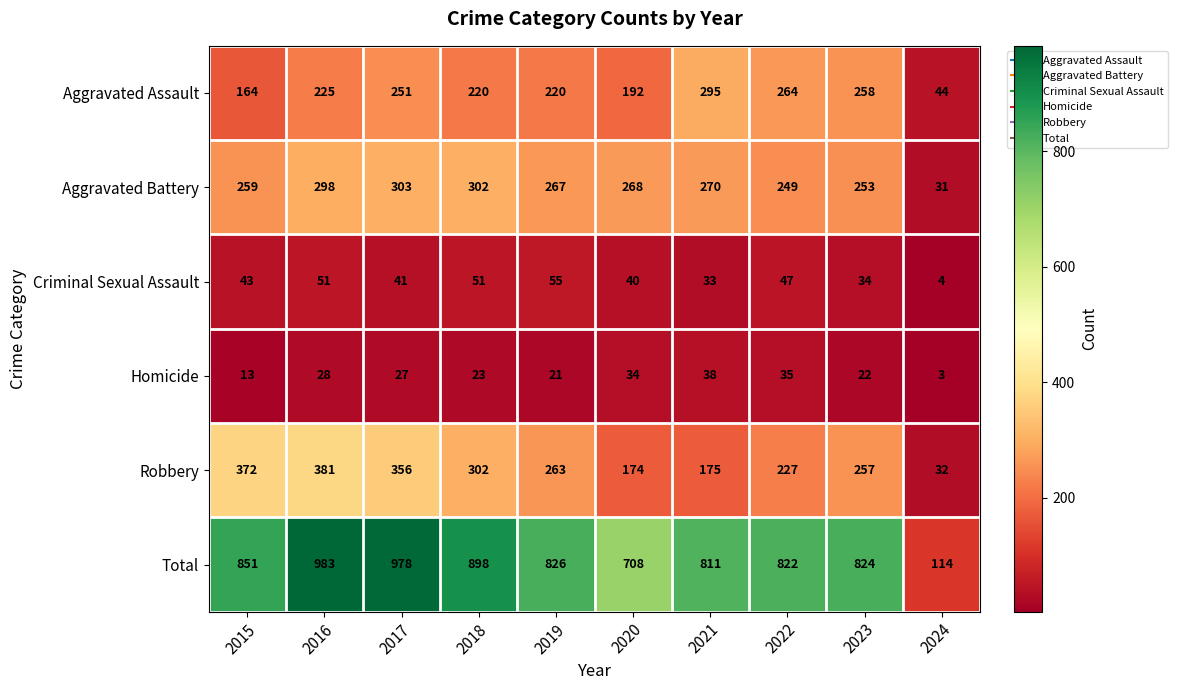

Which label corresponds to the smallest value in the chart?

2024